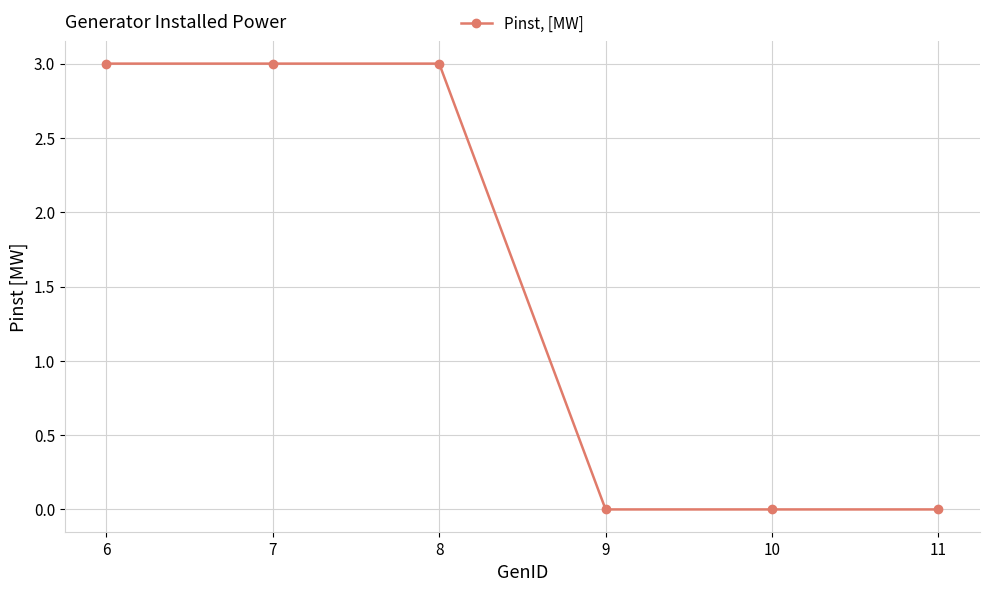

Is this an area chart (filled region under the line)?

No